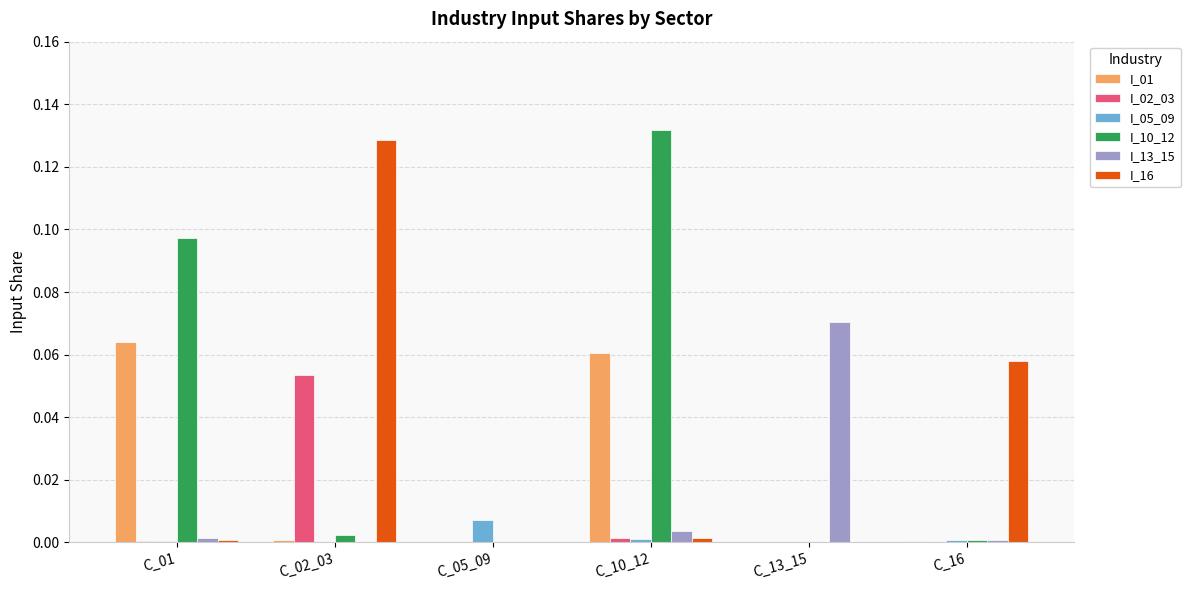

What is the total value across all series at C_01?

0.2